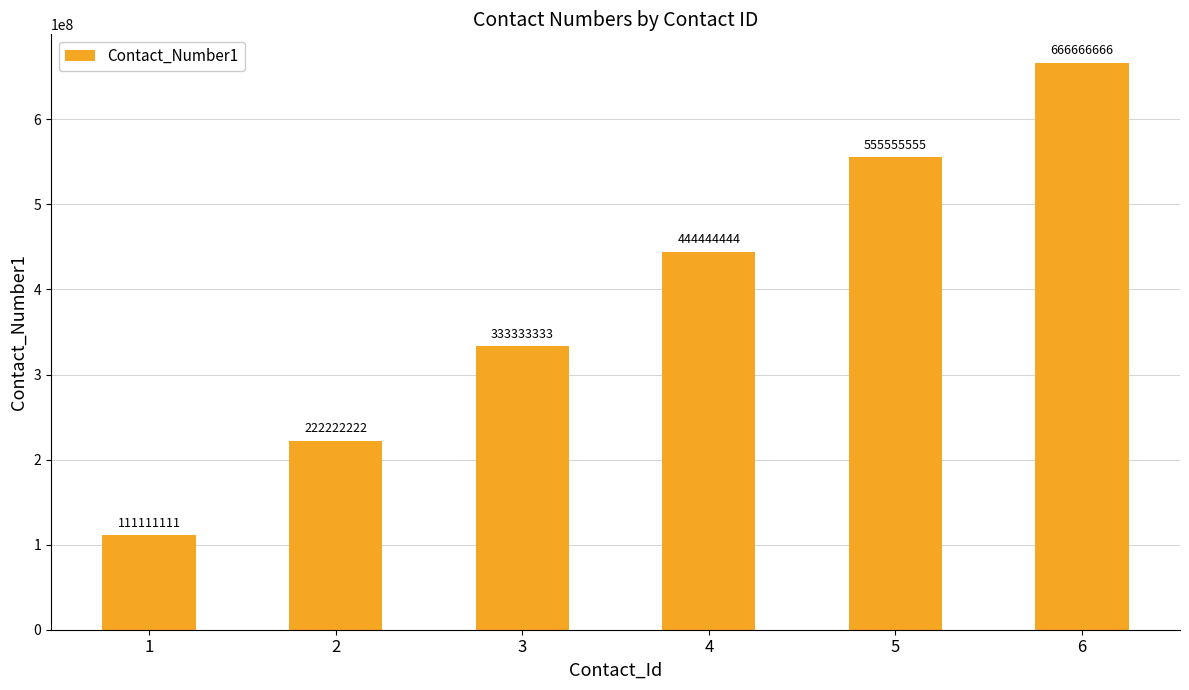

What is the sum of all values?

2333333331